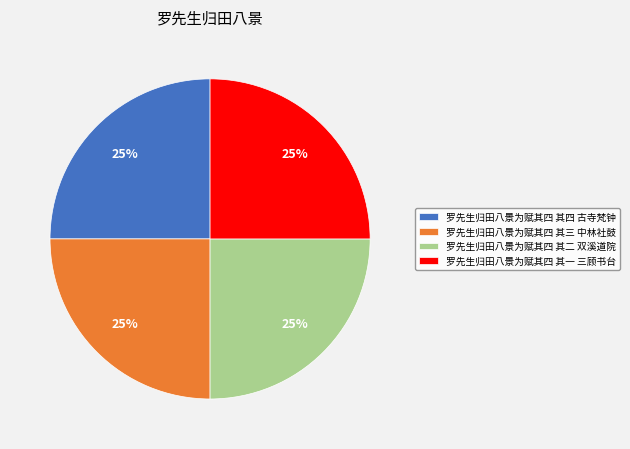

Approximately how many times larger is the value at 罗先生归田八景为赋其四 其一 三顾书台 compared to 罗先生归田八景为赋其四 其二 双溪道院?

1.0